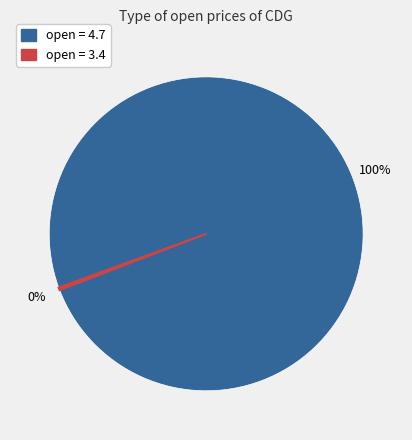

To the nearest percent, what is the average slice percentage?

50%